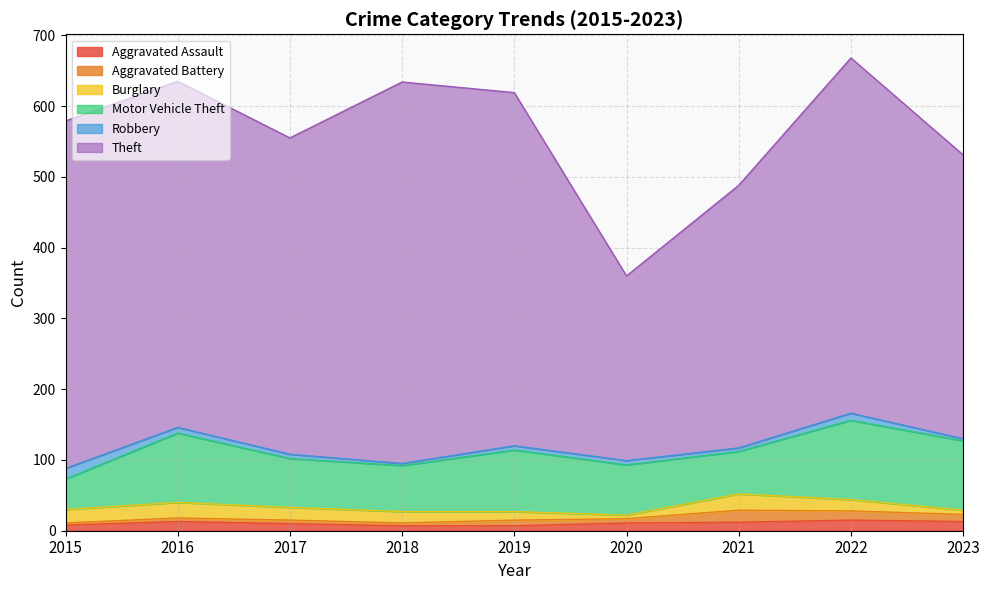

True or false: Motor Vehicle Theft has a value of 175 at 2022.

False